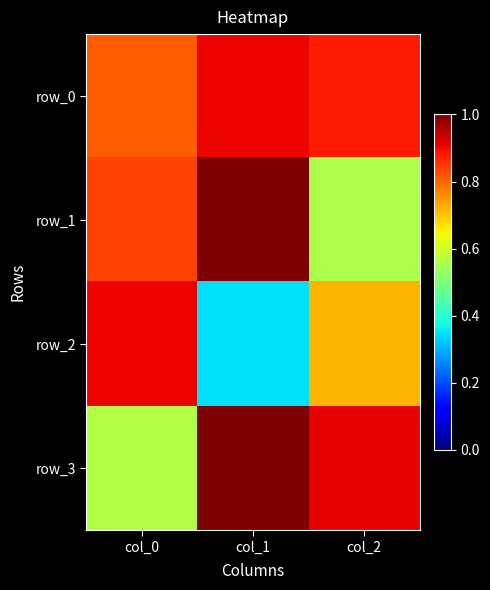

At which category is the sum across all series the highest?

col_1